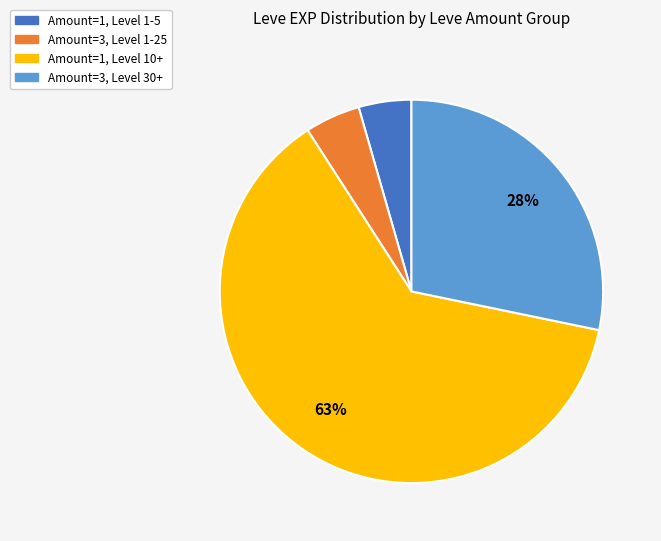

Is there any slice that represents more than half of the pie?

Yes